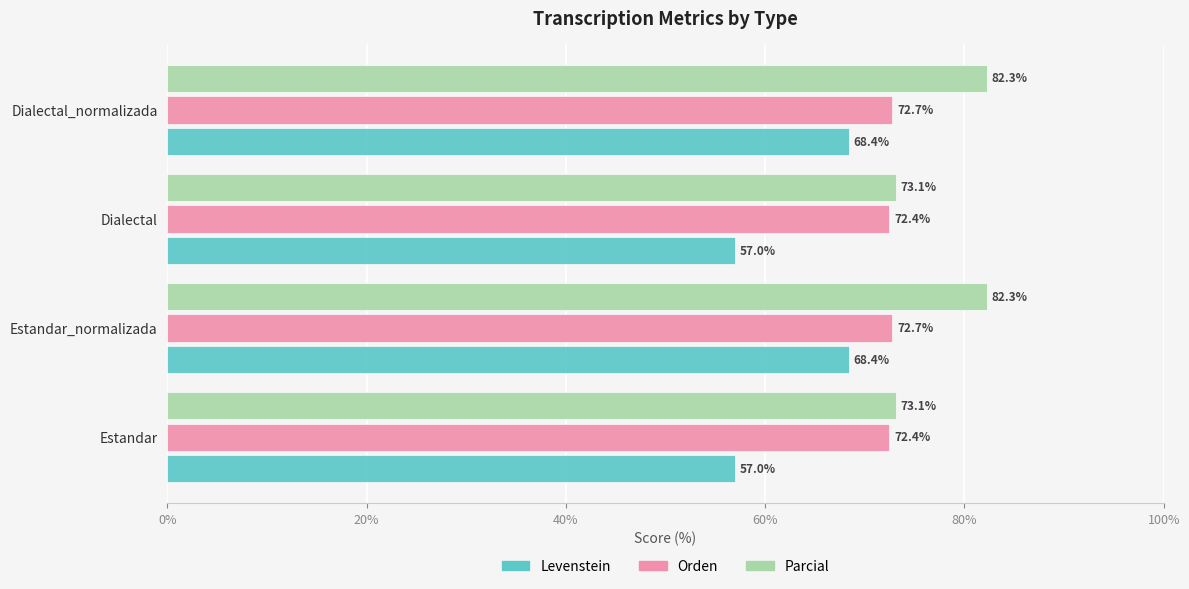

Rank the series by their average value, from lowest to highest.

Levenstein, Orden, Parcial